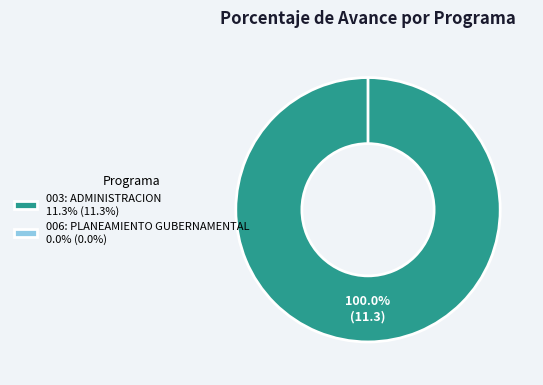

Which slice is the largest?

003: ADMINISTRACION